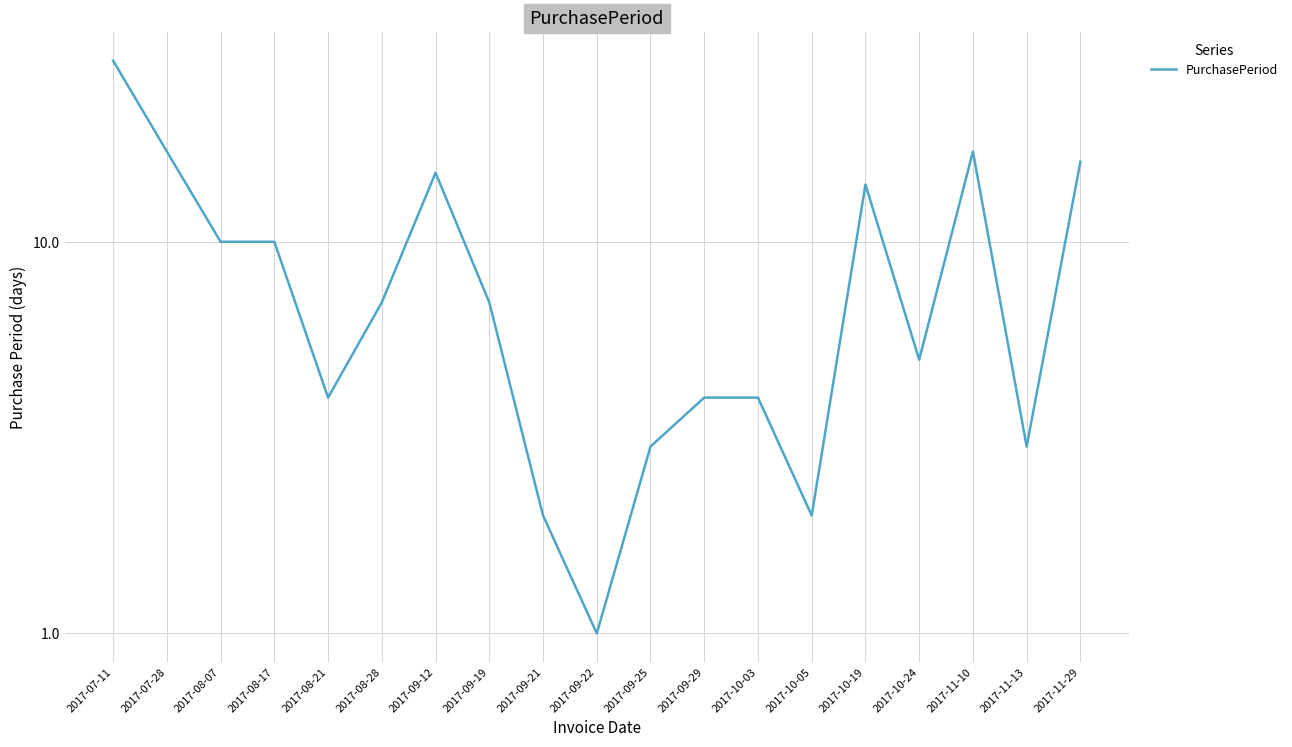

The value at 2017-09-29 is 4. True or false?

True